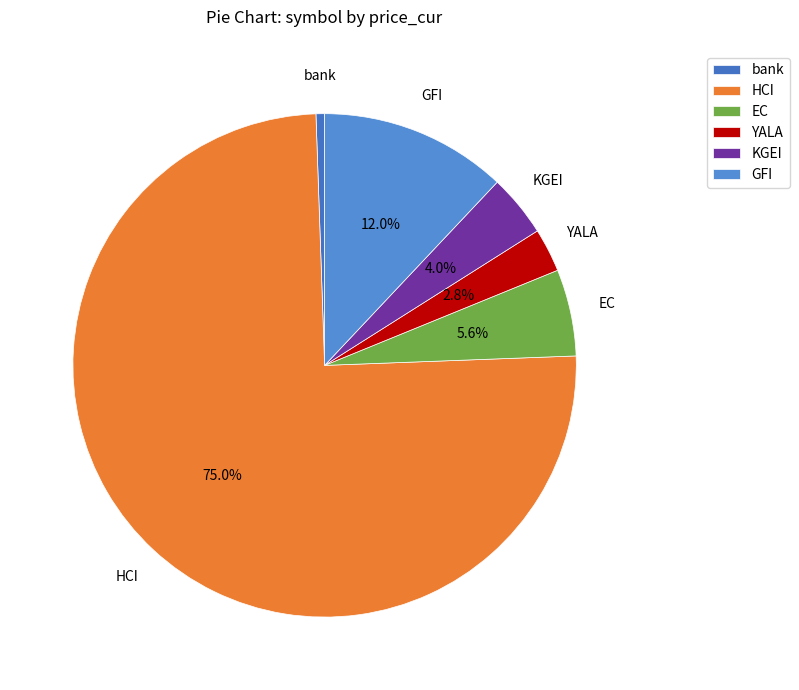

How many slices are in this pie chart?

6